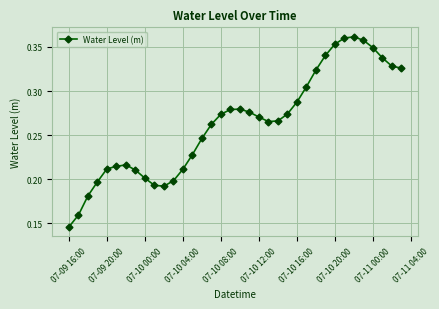

True or false: there are more than 1 points higher than both neighbors.

True